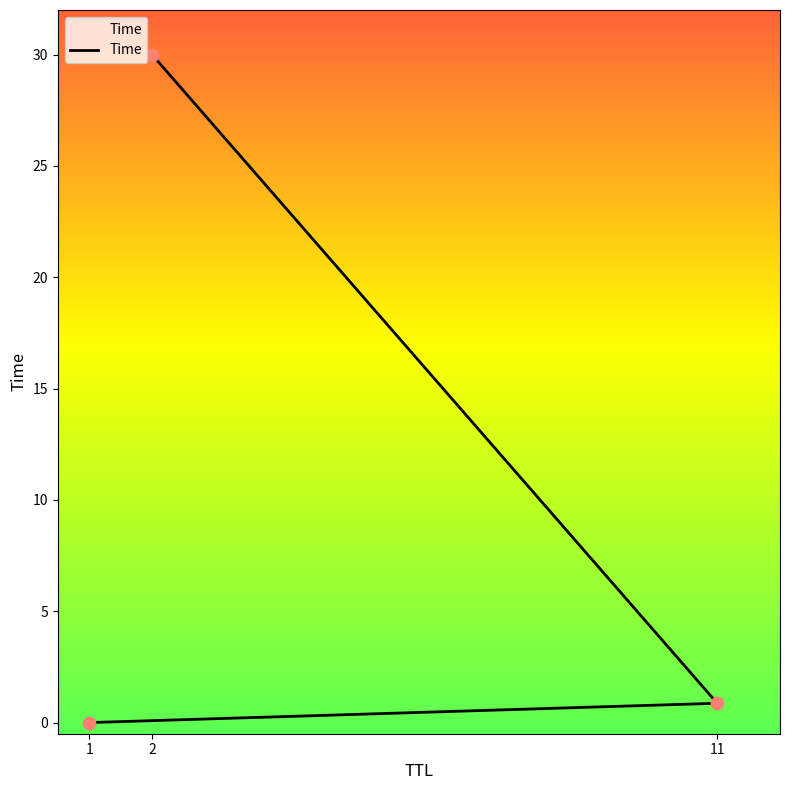

What is the change in value from 11 to 2?

+29.1